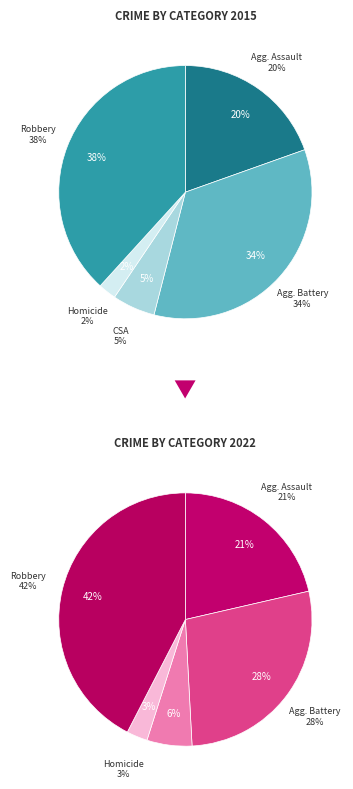

To the nearest percent, what is the combined percentage of Homicide and Aggravated Assault?

24%